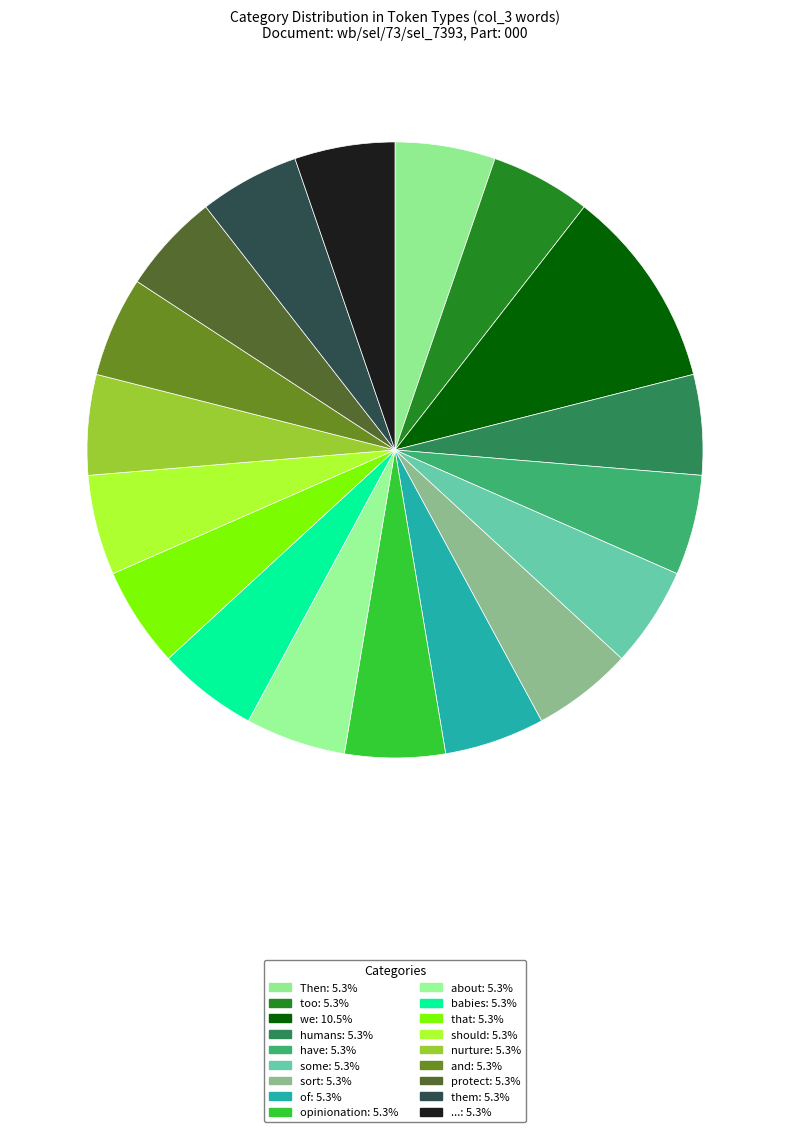

How many slices are in this pie chart?

18